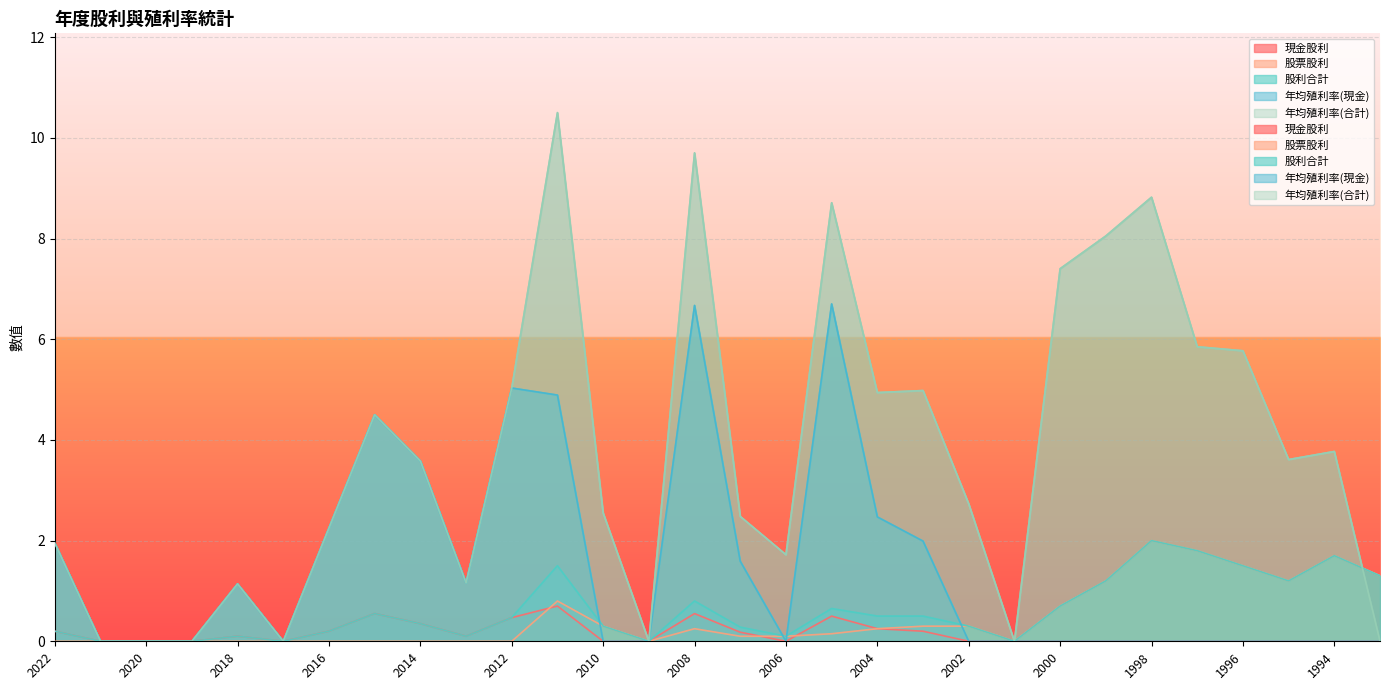

Reading left to right, list all the values displayed in this chart.

現金股利: 0.2	0.0	0.0	0.0	0.1	0.0	0.2	0.6	0.3	0.1	0.5	0.7	0.0	0.0	0.6	0.2	0.0	0.5	0.2	0.2	0.0	0.0	0.0	0.0	0.0	0.0	0.0	0.0	0.0	0.0
股票股利: 0.0	0.0	0.0	0.0	0.0	0.0	0.0	0.0	0.0	0.0	0.0	0.8	0.3	0.0	0.2	0.1	0.1	0.1	0.2	0.3	0.3	0.0	0.7	1.2	2.0	1.8	1.5	1.2	1.7	1.3
股利合計: 0.2	0.0	0.0	0.0	0.1	0.0	0.2	0.6	0.3	0.1	0.5	1.5	0.3	0.0	0.8	0.3	0.1	0.7	0.5	0.5	0.3	0.0	0.7	1.2	2.0	1.8	1.5	1.2	1.7	1.3
年均殖利率(現金): 1.9	0.0	0.0	0.0	1.1	0.0	2.2	4.5	3.6	1.2	5.0	4.9	0.0	0.0	6.7	1.6	0.0	6.7	2.5	2.0	0.0	0.0	0.0	0.0	0.0	0.0	0.0	0.0	0.0	0.0
年均殖利率(合計): 1.9	0.0	0.0	0.0	1.1	0.0	2.2	4.5	3.6	1.2	5.0	10.5	2.5	0.0	9.7	2.5	1.7	8.7	4.9	5.0	2.7	0.0	7.4	8.1	8.8	5.8	5.8	3.6	3.8	0.0